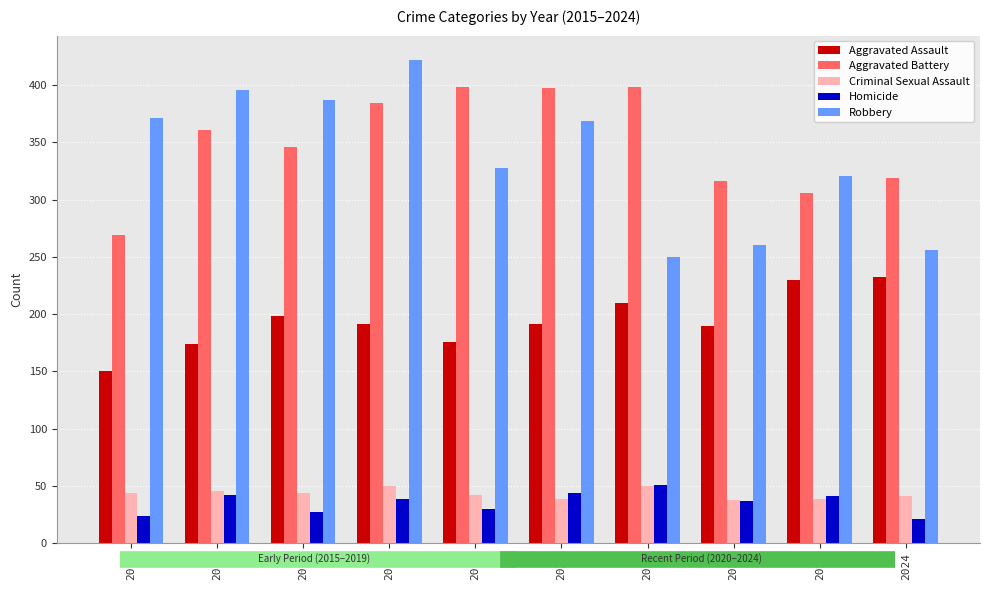

What is the difference between the maximum and second lowest values in the Homicide series?

27